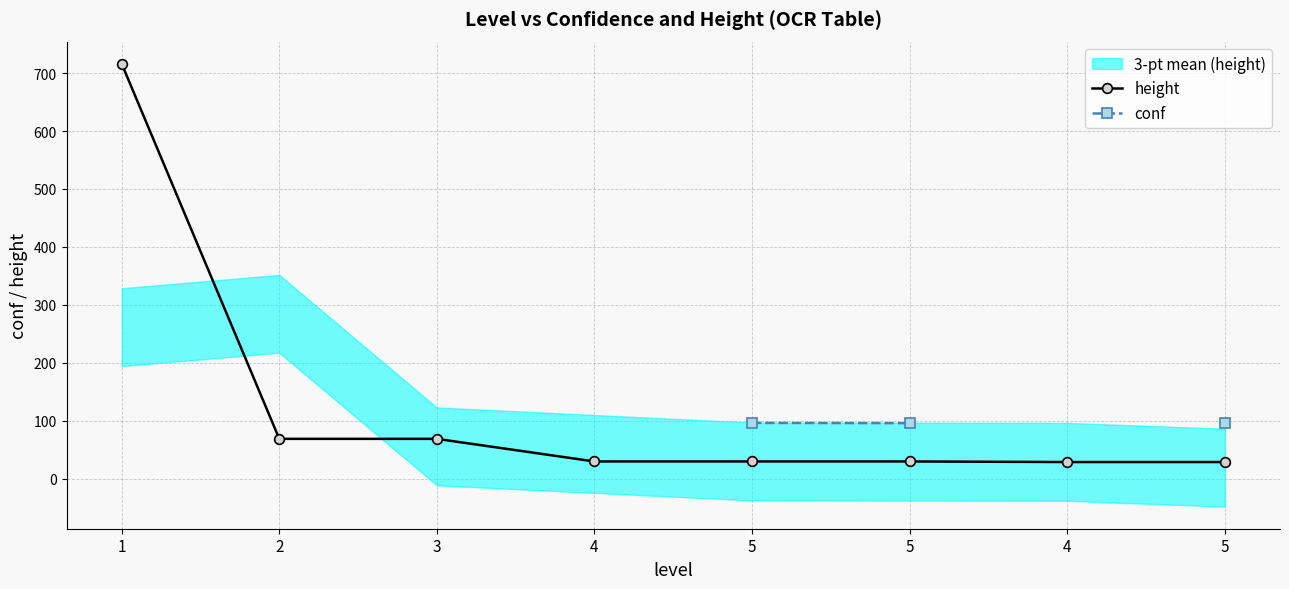

What is the highest value of the height series?

716